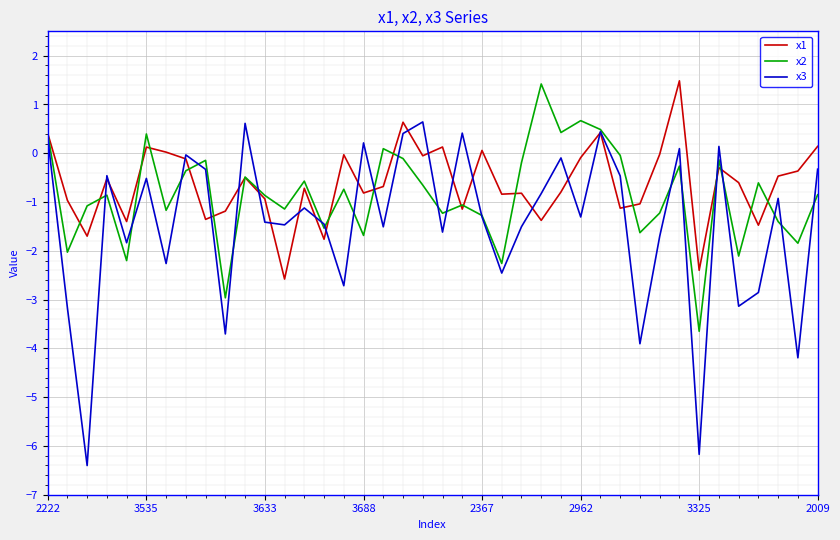

What is the smallest value displayed?

-6.4